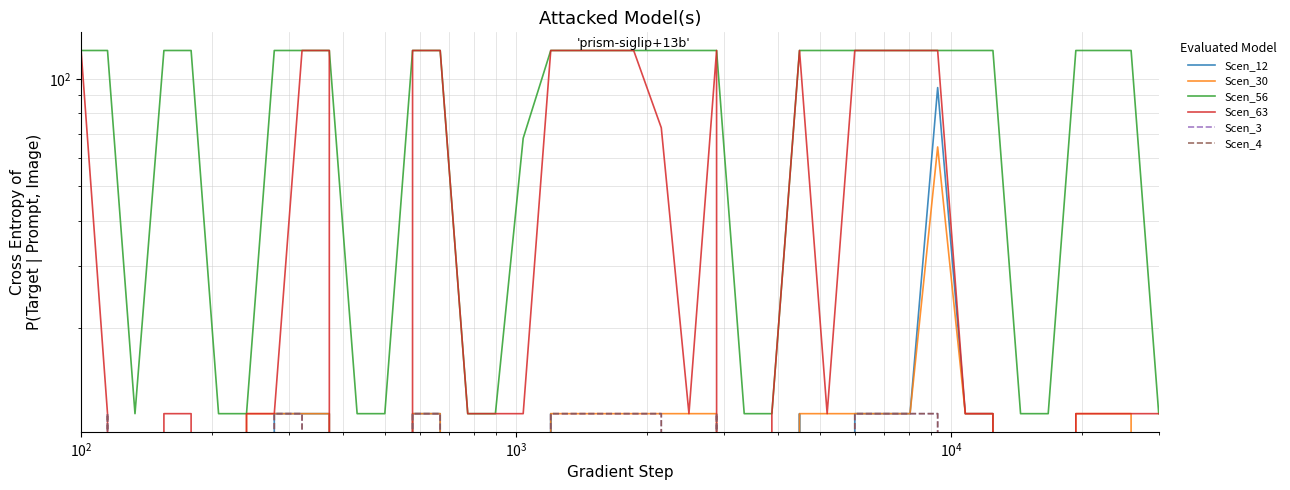

True or false: Scen_30 and Scen_63 intersect in this chart.

False